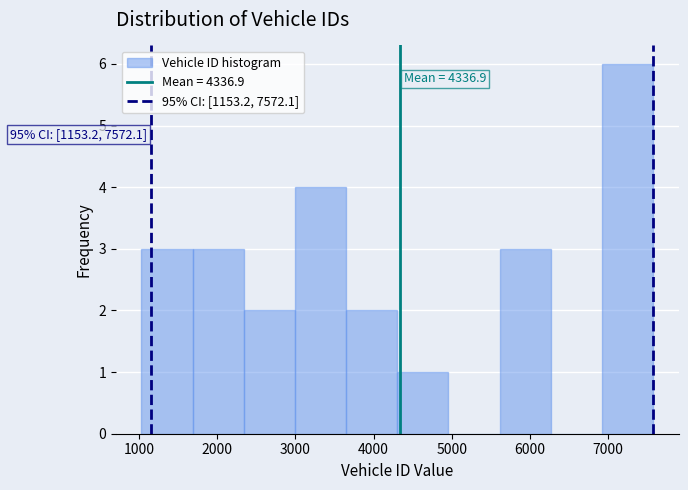

Over which range of the x-axis is the bar tallest?

6900 to 7600